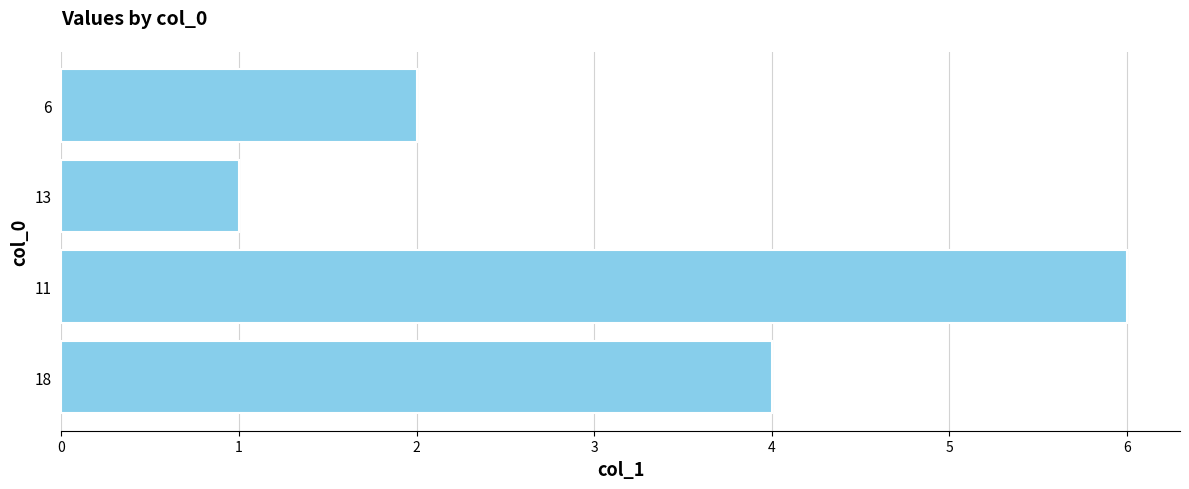

Reading bottom to top, transcribe all the data shown in this chart.

4	6	1	2